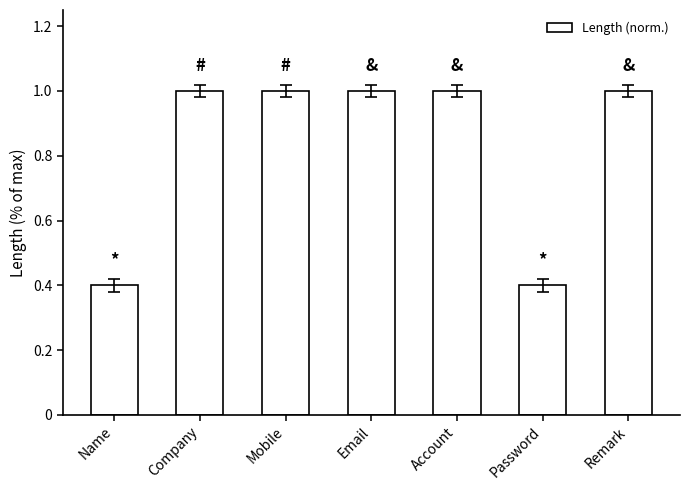

What is the sum of all values?

5.8